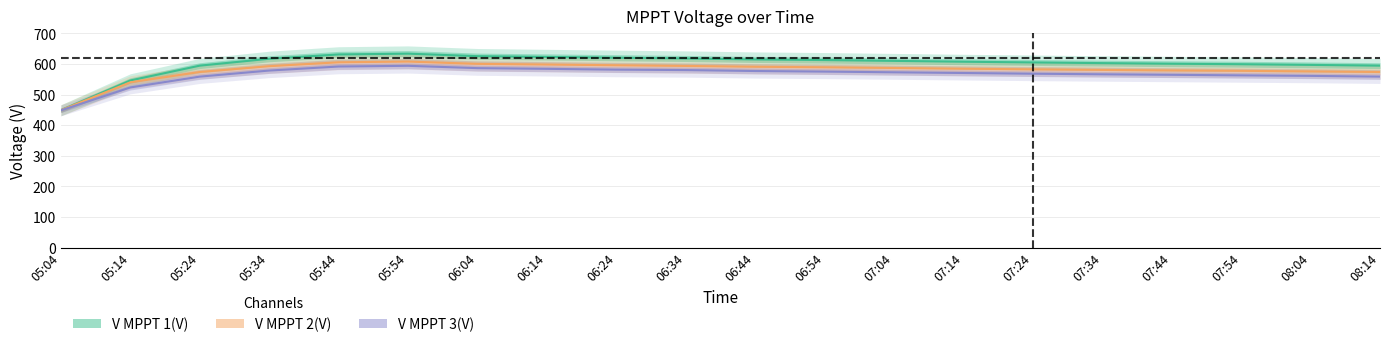

What is the label of the 16th point from the right?

05:44